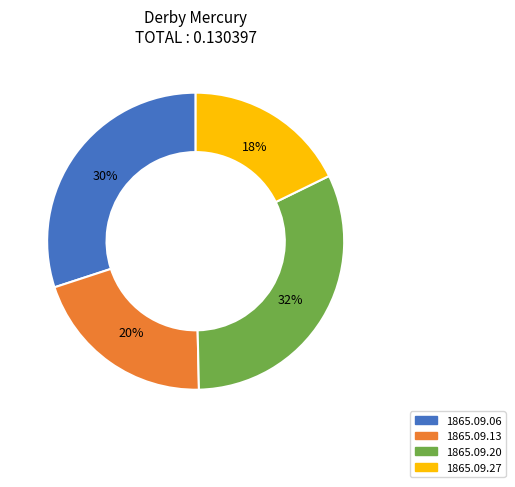

To the nearest percent, what is the difference between the largest and smallest slice percentages?

14%